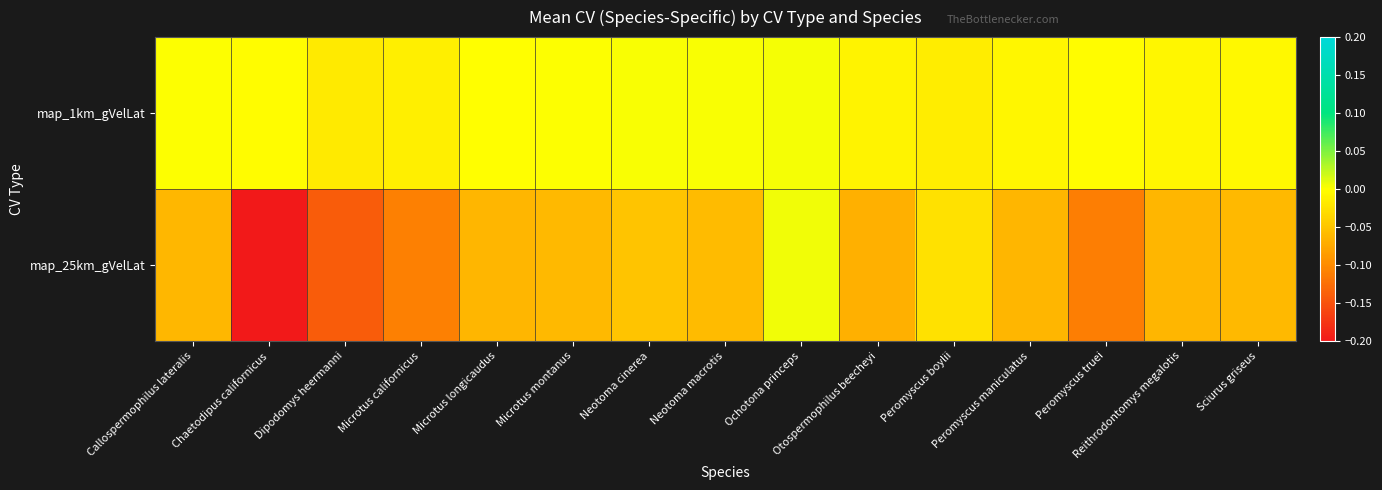

Count the number of data series in this chart.

2